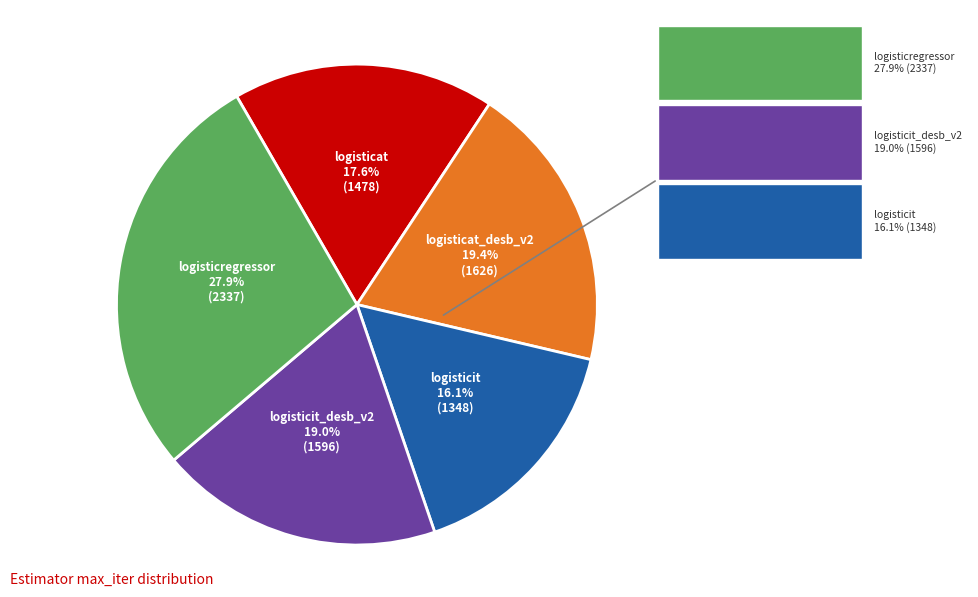

What is the smallest slice in the pie chart?

logisticit